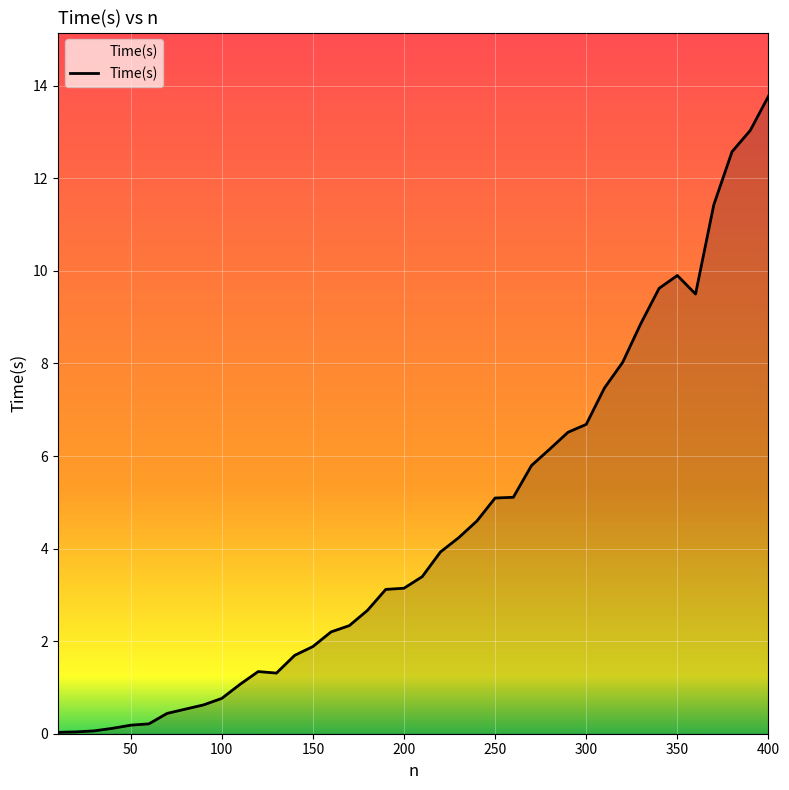

What is the maximum value shown in the chart?

13.8